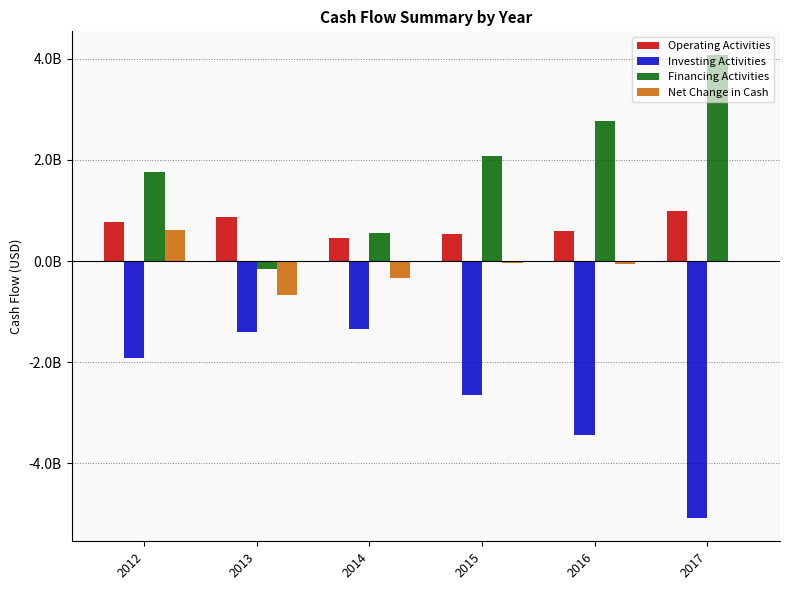

What is the spread (max minus min) of values at 2015?

4722644000